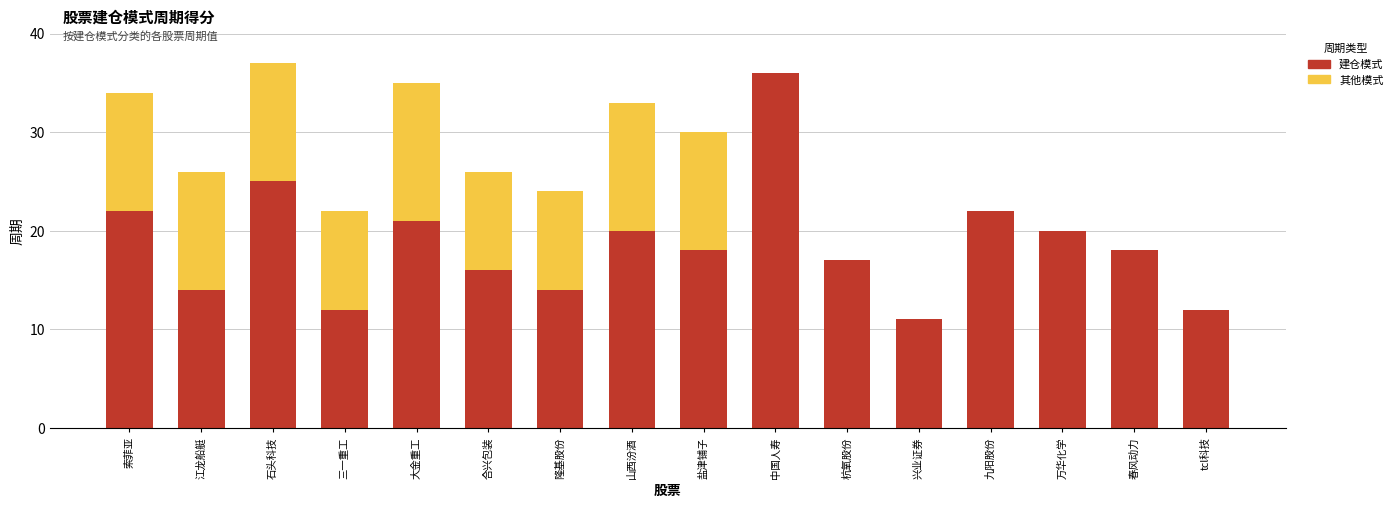

How many distinct data groups are displayed?

2